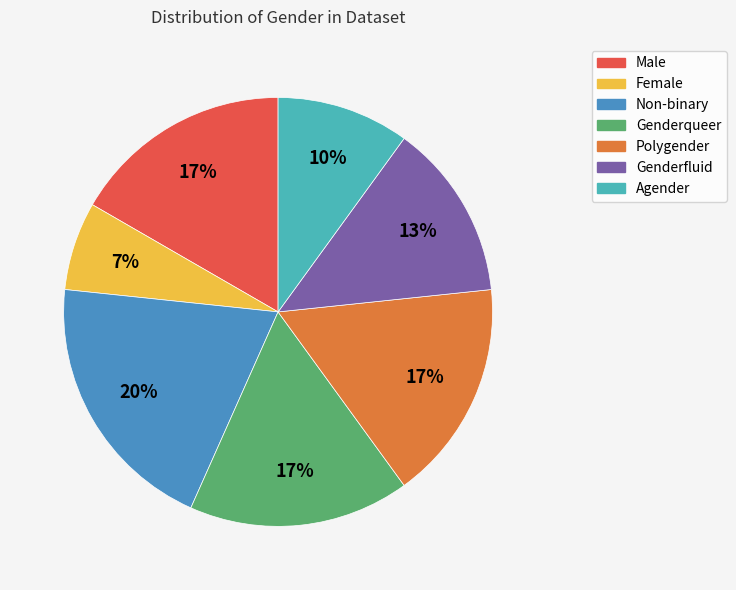

What is the ratio of the value at Genderfluid to the value at Non-binary?

0.7